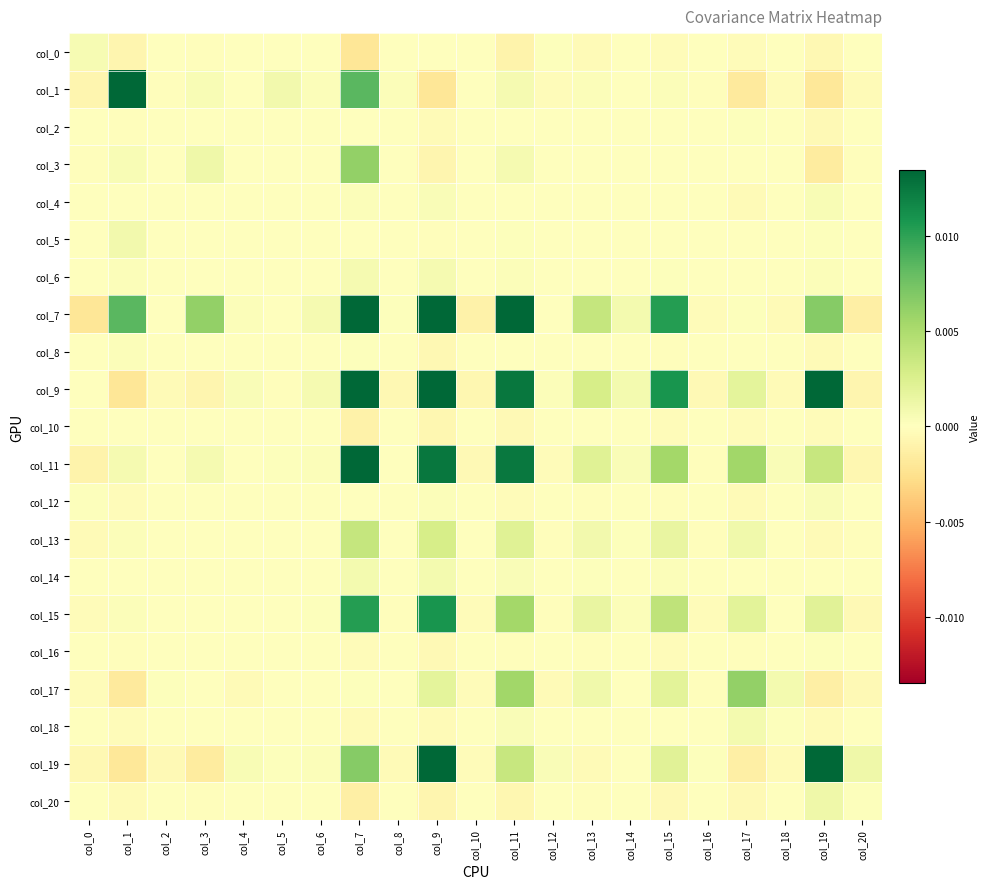

Which series has the largest total across all categories?

col_7